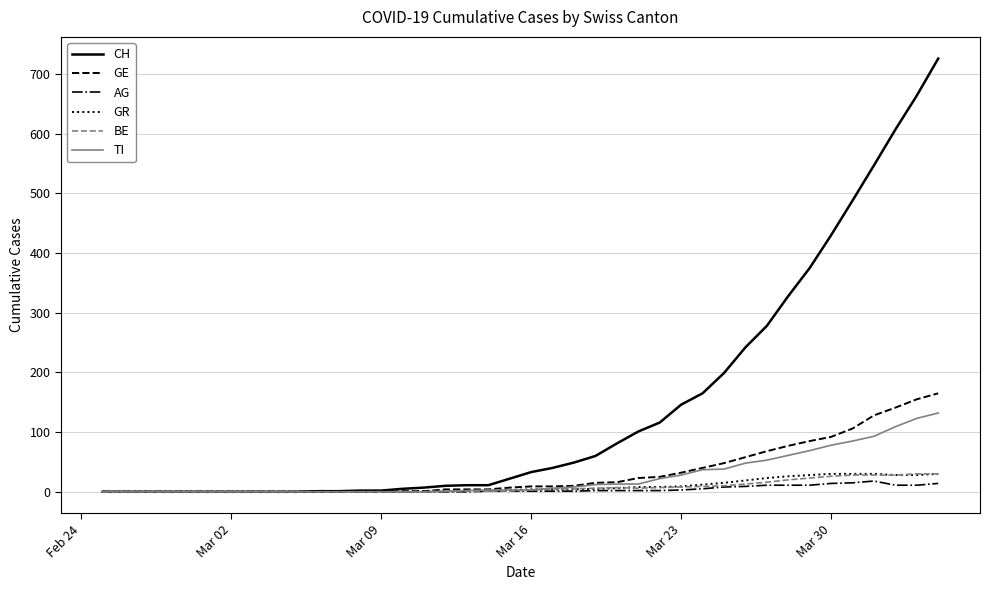

Which series has the widest spread of values?

CH